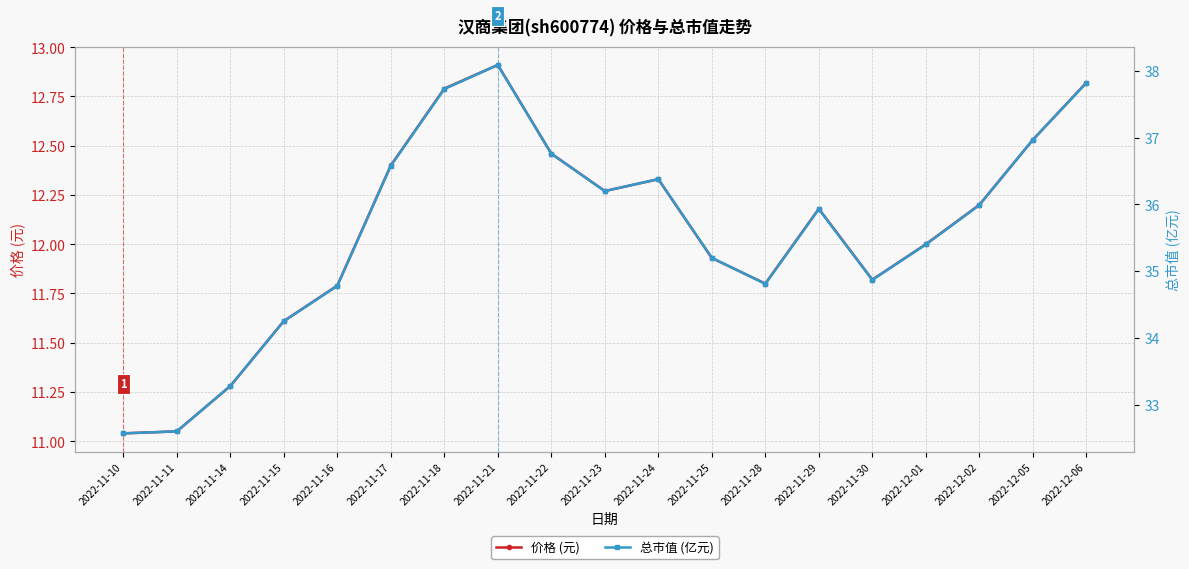

Does the chart have visible grid lines?

Yes